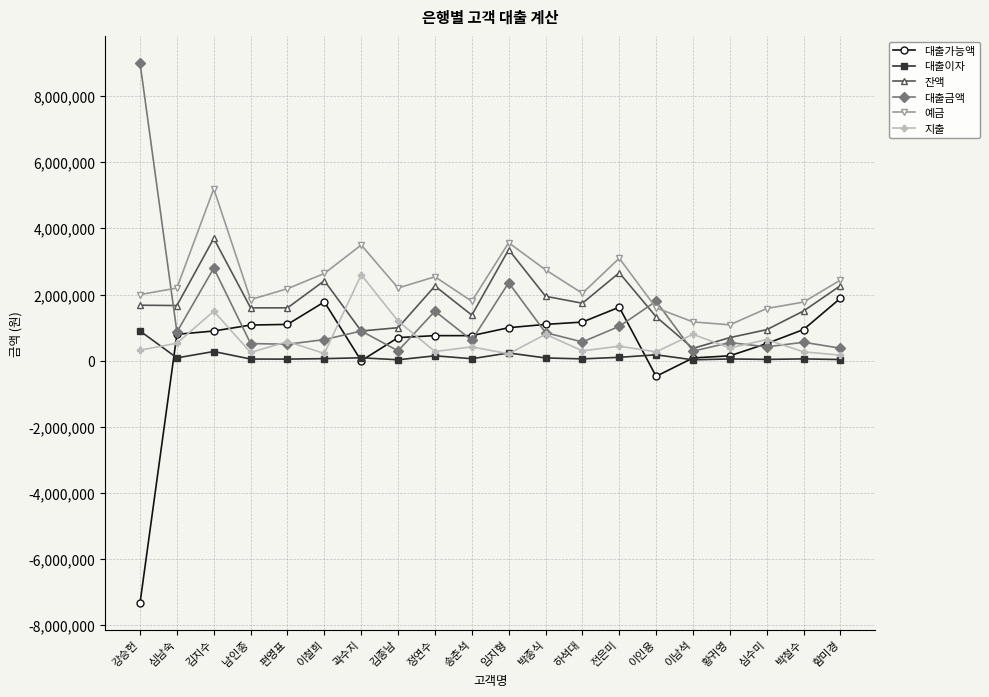

True or false: 대출금액 has more than 0 interior local peaks.

True